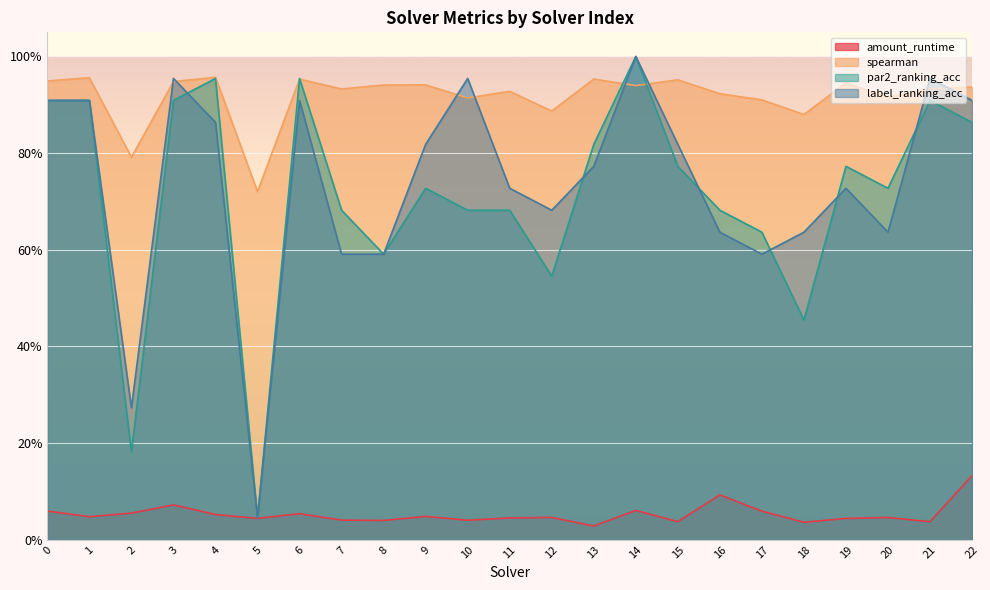

Reading left to right, what are all the values shown in this chart?

amount_runtime: 0.1	0.0	0.1	0.1	0.1	0.0	0.1	0.0	0.0	0.0	0.0	0.0	0.0	0.0	0.1	0.0	0.1	0.1	0.0	0.0	0.0	0.0	0.1
spearman: 0.9	1.0	0.8	0.9	1.0	0.7	1.0	0.9	0.9	0.9	0.9	0.9	0.9	1.0	0.9	1.0	0.9	0.9	0.9	0.9	0.9	0.9	0.9
par2_ranking_acc: 0.9	0.9	0.2	0.9	1.0	0.0	1.0	0.7	0.6	0.7	0.7	0.7	0.5	0.8	1.0	0.8	0.7	0.6	0.5	0.8	0.7	0.9	0.9
label_ranking_acc: 0.9	0.9	0.3	1.0	0.9	0.0	0.9	0.6	0.6	0.8	1.0	0.7	0.7	0.8	1.0	0.8	0.6	0.6	0.6	0.7	0.6	1.0	0.9